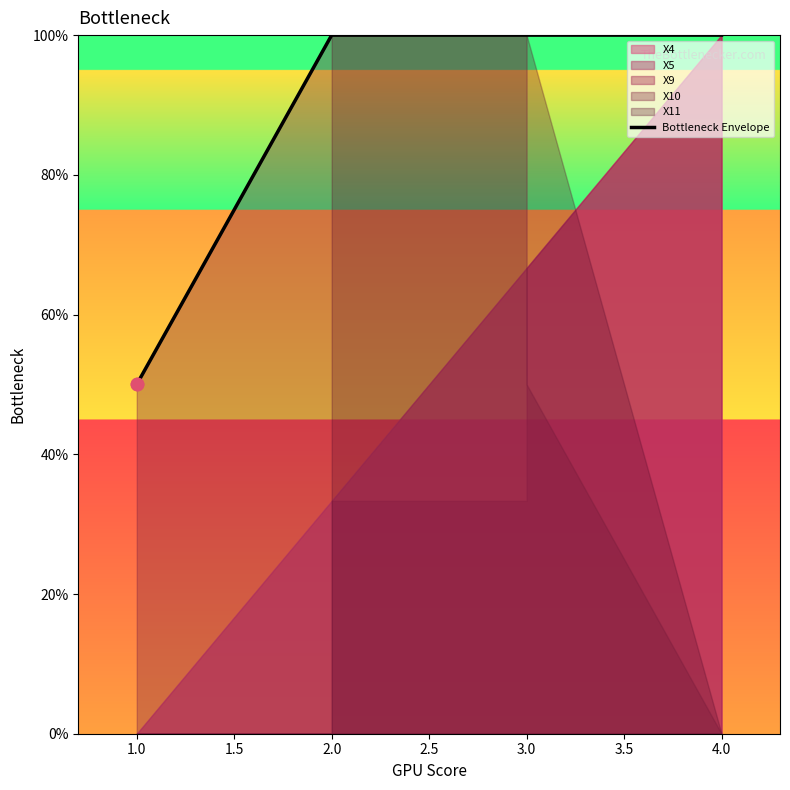

Approximately how many times larger is the value at 4.0 compared to 3.0?

1.0